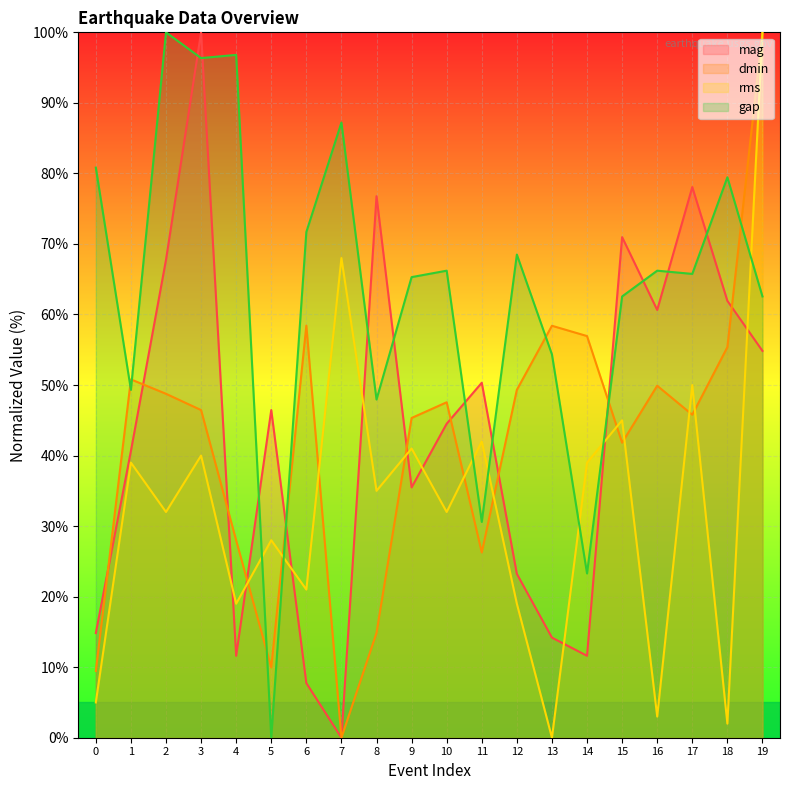

Which series has the widest spread of values?

mag (line)